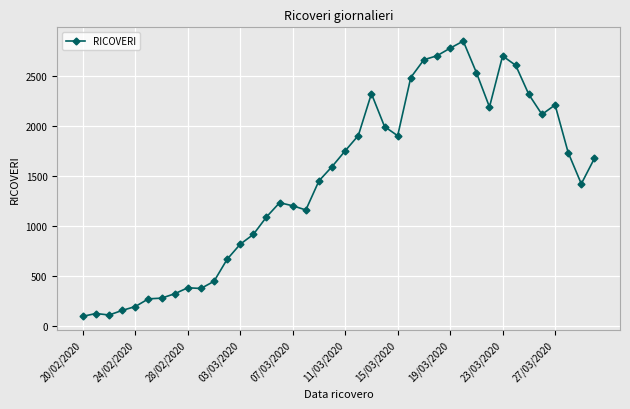

What is the greatest value displayed?

2852